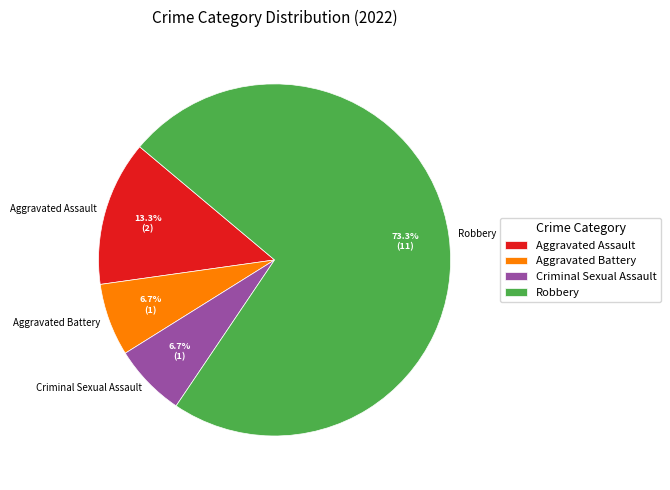

To the nearest percent, what percentage of the pie is Robbery?

73%